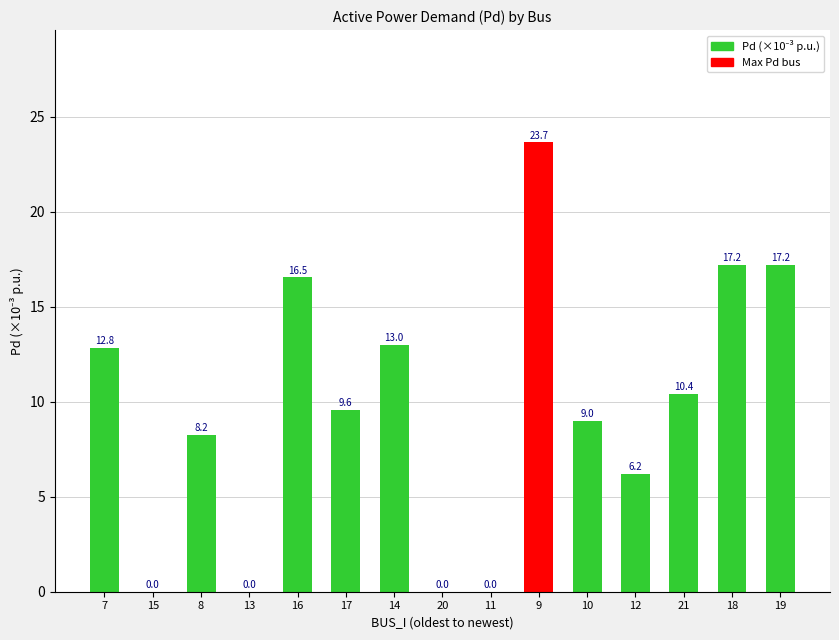

Reading left to right, extract all data points from this chart.

12.8	0.0	8.2	0.0	16.5	9.6	13.0	0.0	0.0	23.7	9.0	6.2	10.4	17.2	17.2